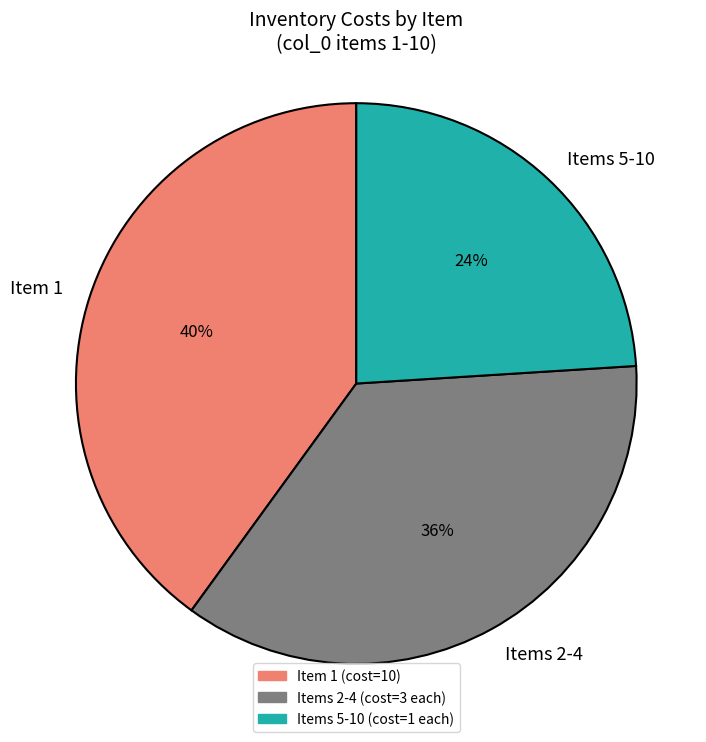

To the nearest percent, what is the average slice percentage?

33%